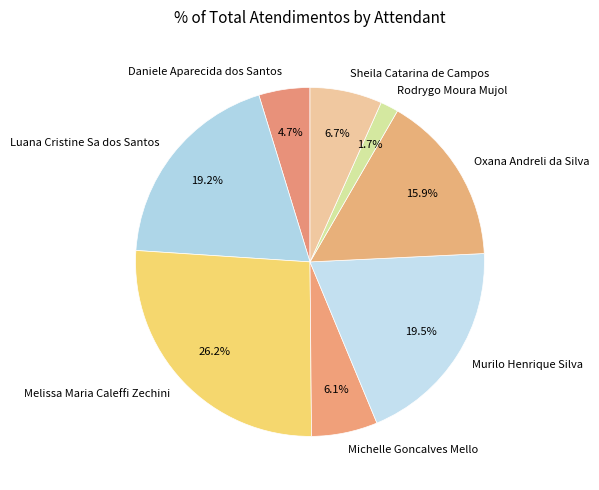

Does Rodrygo Moura Mujol account for over 50% of the chart?

No